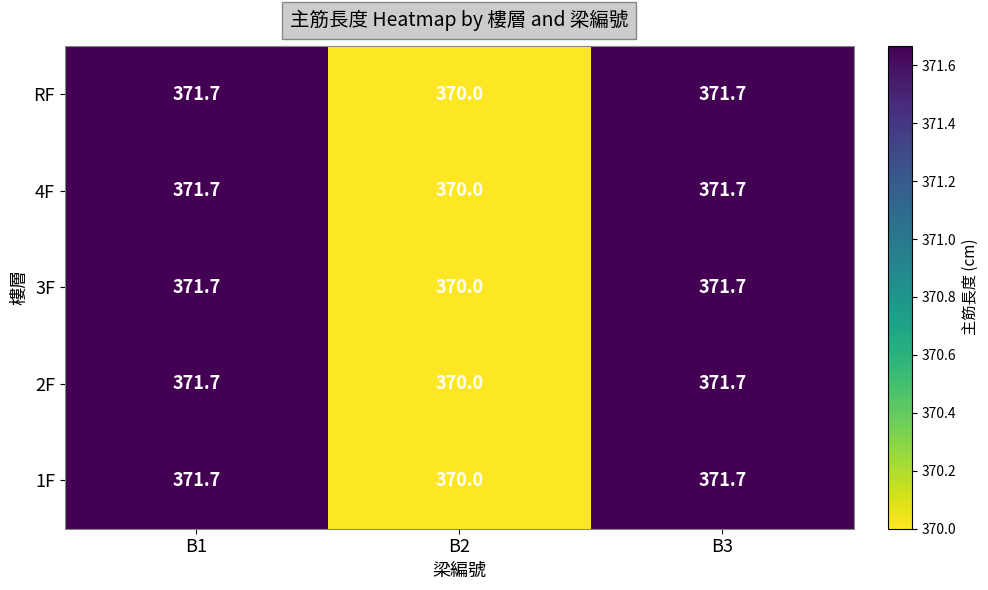

What is the total value across all series at B1?

1858.5